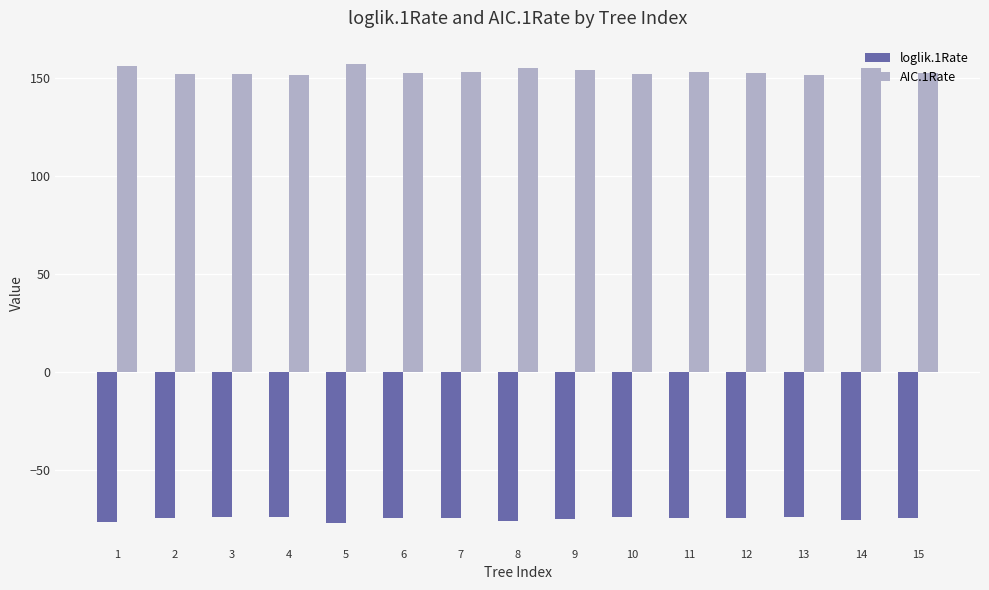

Which series has the widest spread of values?

AIC.1Rate